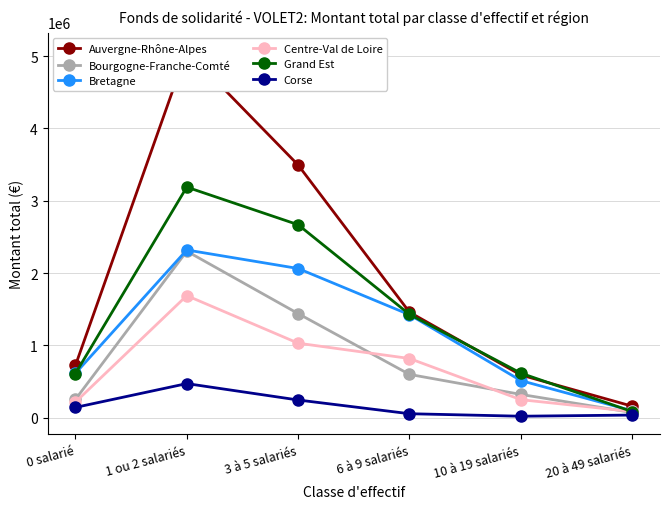

List the series in order of their peak value, highest first.

Auvergne-Rhône-Alpes, Grand Est, Bretagne, Bourgogne-Franche-Comté, Centre-Val de Loire, Corse